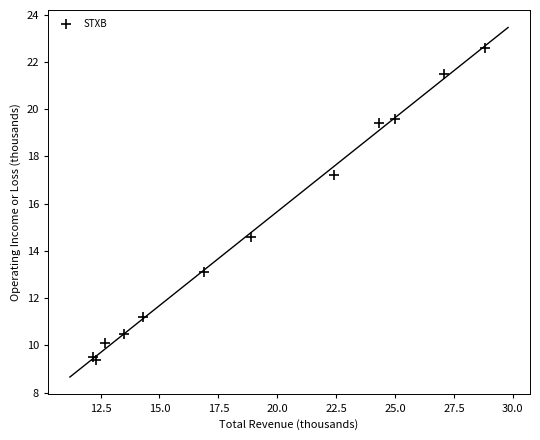

What Y value in the scatter plot is closest to 16?

17.2